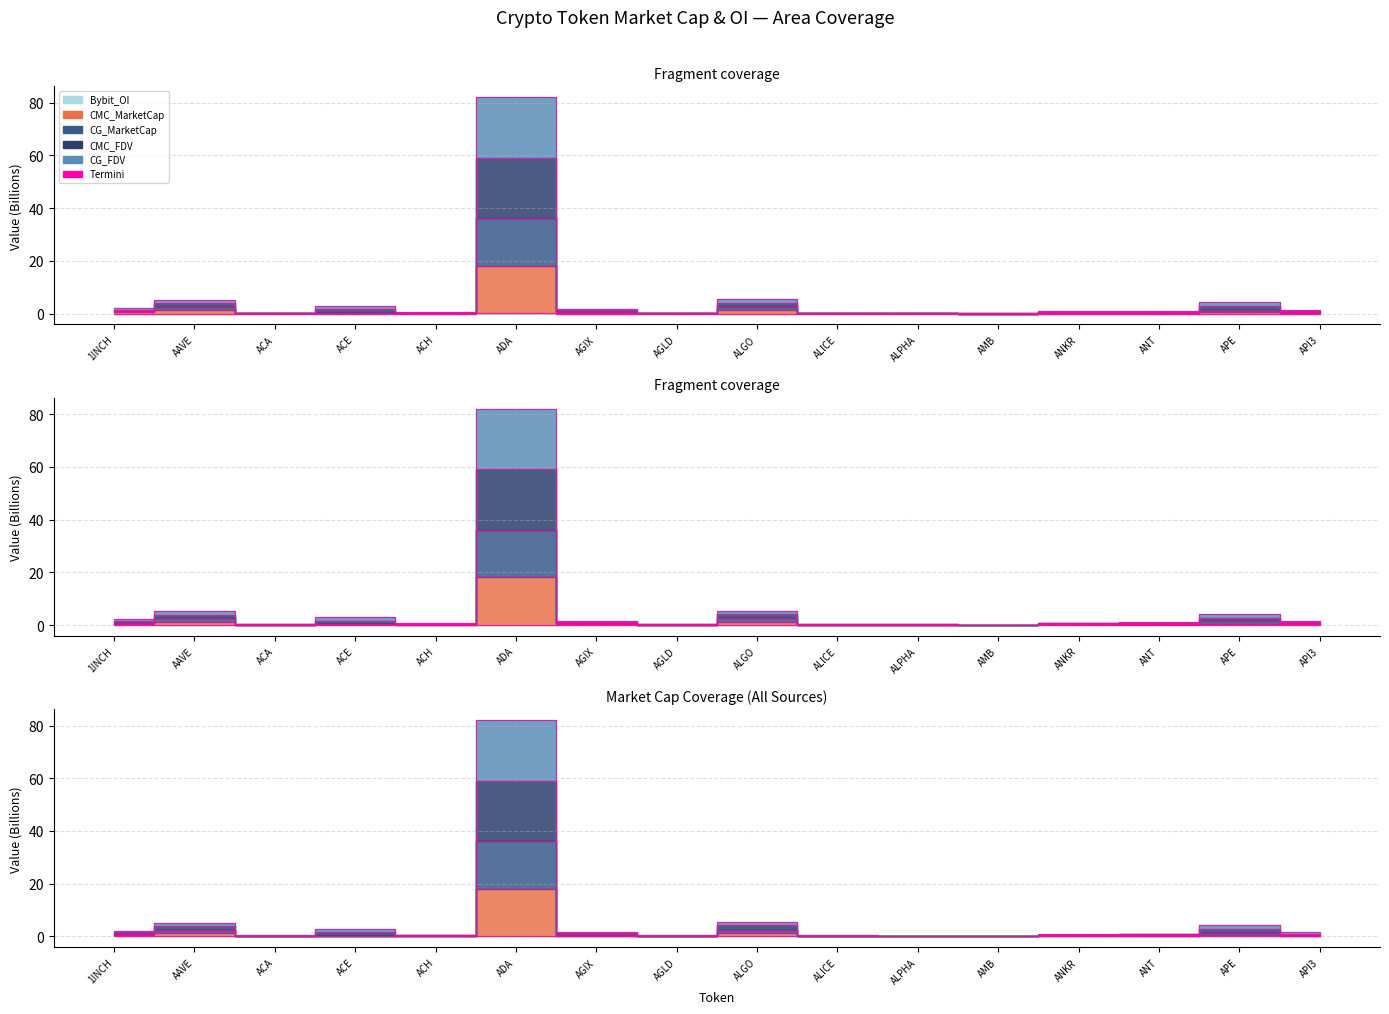

Reading left to right, what are all the values shown in this chart?

Termini_Bybit_OI: 1INCH=0.0	AAVE=0.0	ACA=0.0	ACE=0.0	ACH=0.0	ADA=0.1	AGIX=0.0	AGLD=0.0	ALGO=0.0	ALICE=0.0	ALPHA=0.0	AMB=0.0	ANKR=0.0	ANT=0.0	APE=0.0	API3=0.0
Termini_CMC_MarketCap: 1INCH=0.5	AAVE=1.3	ACA=0.1	ACE=0.2	ACH=0.1	ADA=18.2	AGIX=0.3	AGLD=0.1	ALGO=1.3	ALICE=0.1	ALPHA=0.1	AMB=0.0	ANKR=0.2	ANT=0.3	APE=0.5	API3=0.3
Termini_CG_MarketCap: 1INCH=0.9	AAVE=2.5	ACA=0.2	ACE=0.2	ACH=0.2	ADA=36.1	AGIX=0.7	AGLD=0.2	ALGO=2.6	ALICE=0.2	ALPHA=0.2	AMB=0.0	ANKR=0.5	ANT=0.5	APE=1.4	API3=0.7
Termini_CMC_FDV: 1INCH=1.5	AAVE=3.9	ACA=0.3	ACE=1.6	ACH=0.4	ADA=59.1	AGIX=1.2	AGLD=0.3	ALGO=4.2	ALICE=0.3	ALPHA=0.3	AMB=0.1	ANKR=0.7	ANT=0.7	APE=2.8	API3=1.1
Termini_CG_FDV: 1INCH=2.1	AAVE=5.3	ACA=0.4	ACE=3.0	ACH=0.6	ADA=82.1	AGIX=1.6	AGLD=0.4	ALGO=5.5	ALICE=0.4	ALPHA=0.4	AMB=0.1	ANKR=1.0	ANT=1.0	APE=4.2	API3=1.5